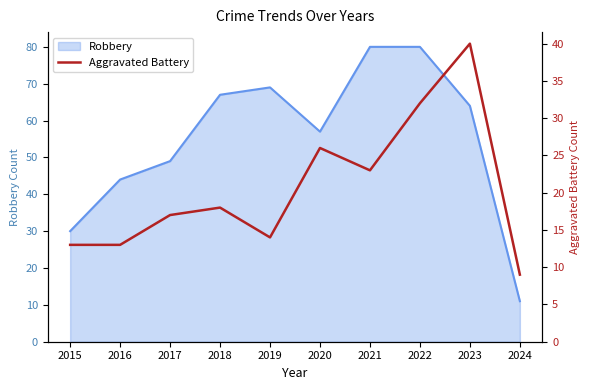

The Robbery series shows 57 at 2020. True or false?

True